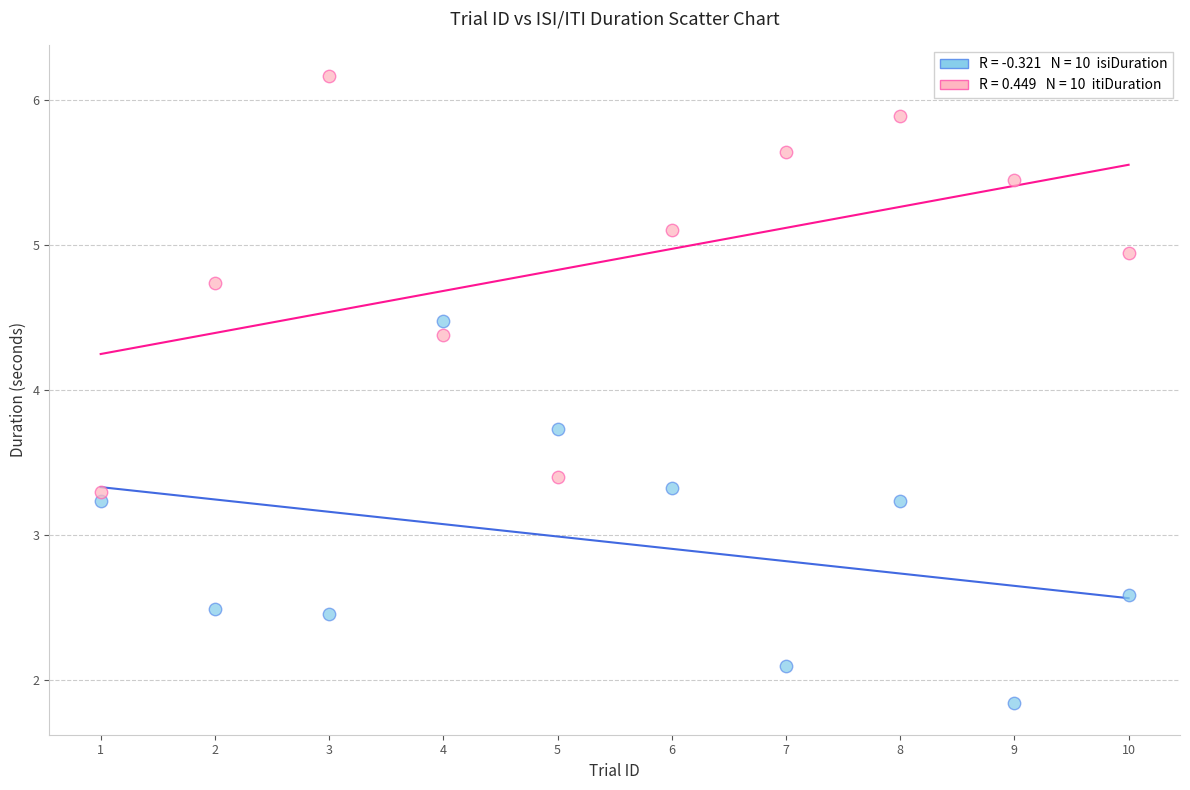

Across all series, what Y value is closest to 4?

3.7